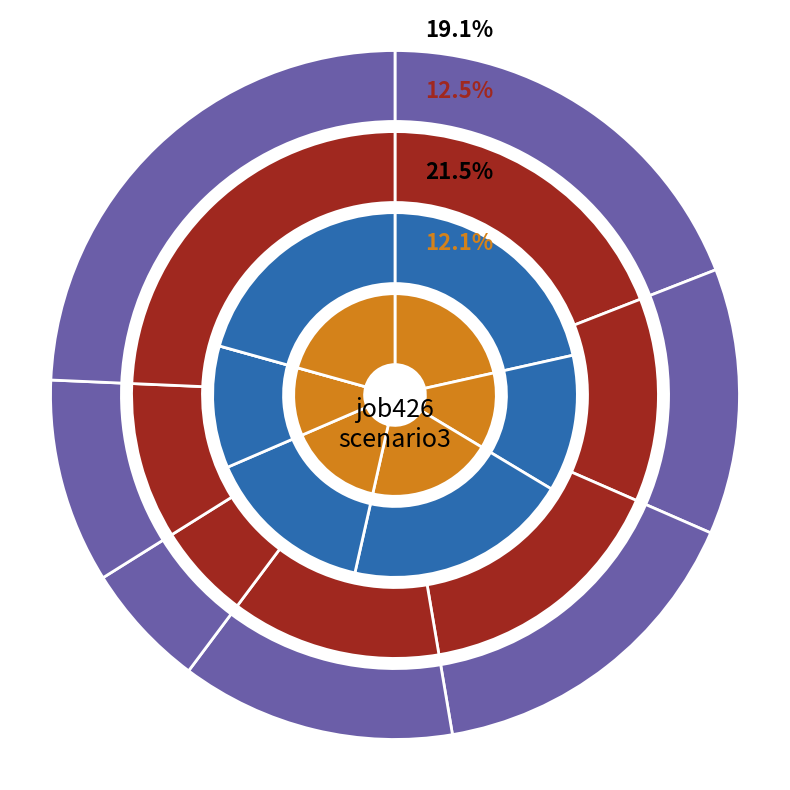

What percentage is the B54 slice, to the nearest percent?

11%